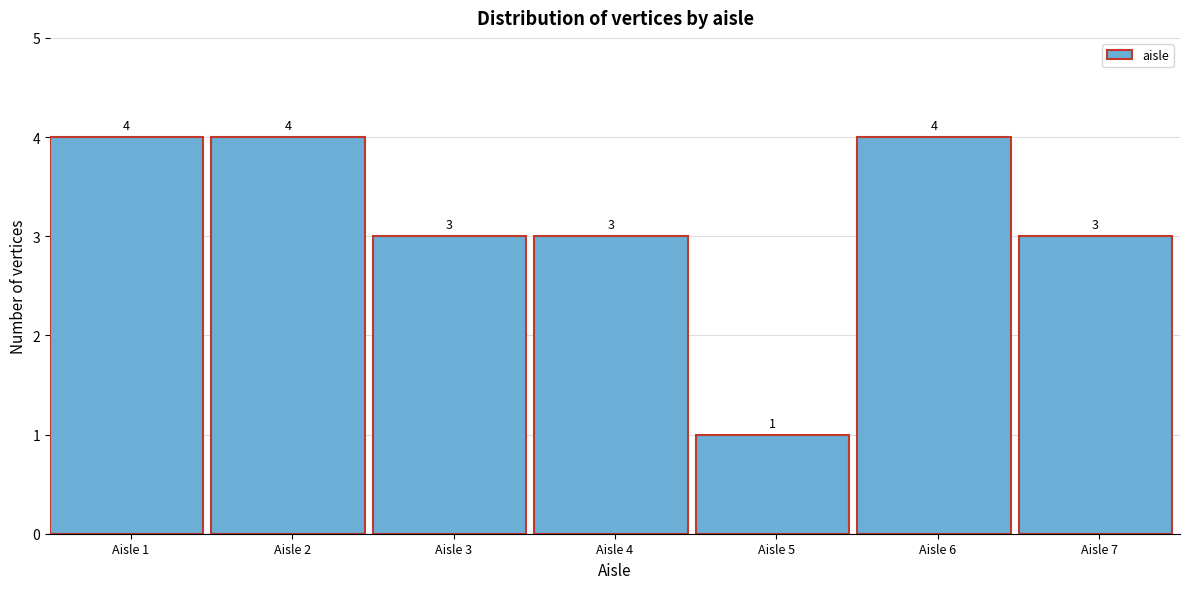

Reading right to left, transcribe all the data shown in this chart.

Aisle 7=3	Aisle 6=4	Aisle 5=1	Aisle 4=3	Aisle 3=3	Aisle 2=4	Aisle 1=4